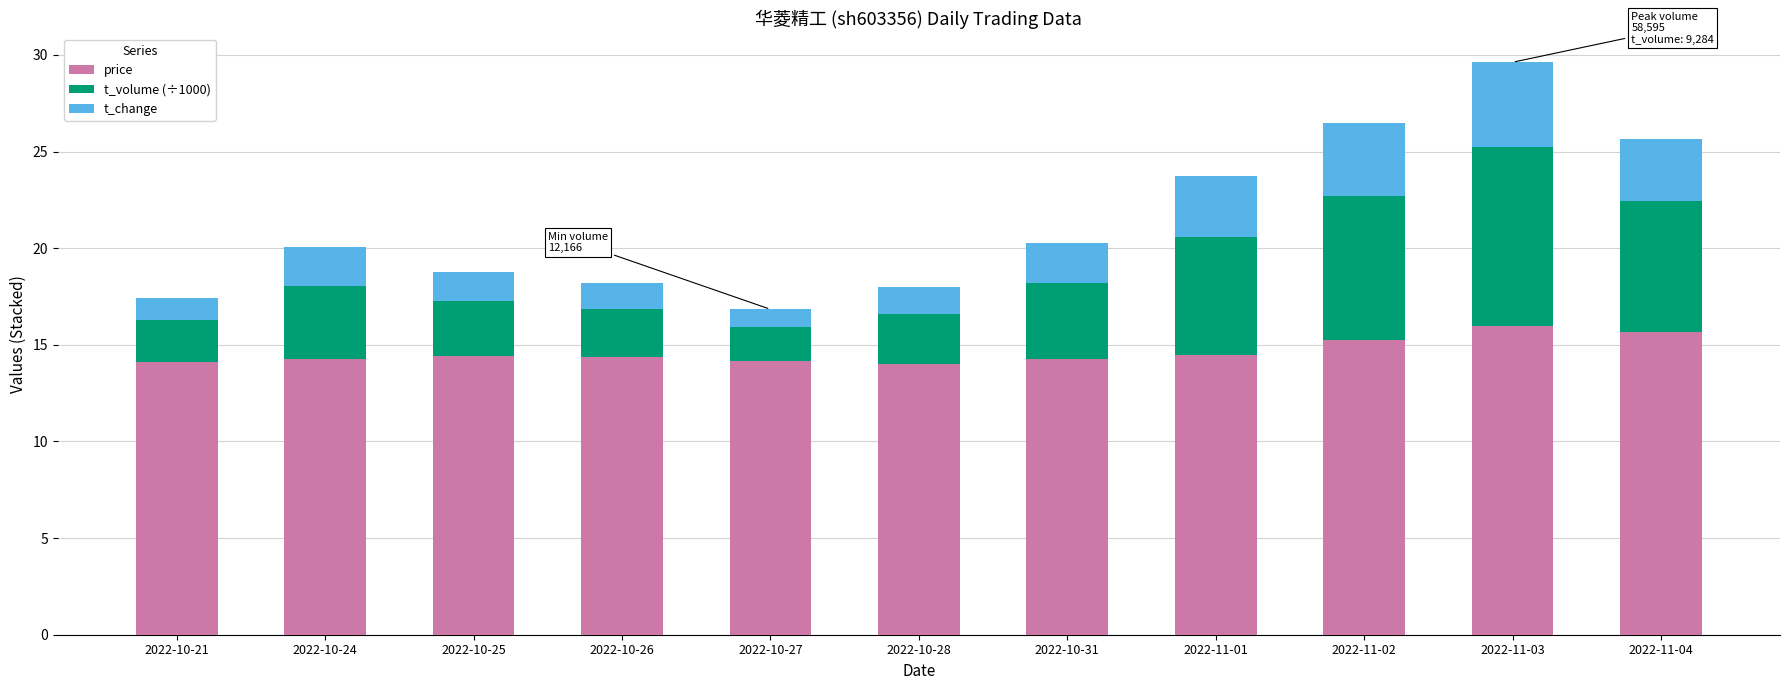

What is the sum of the price values at 2022-11-02 and 2022-10-28?

29.3